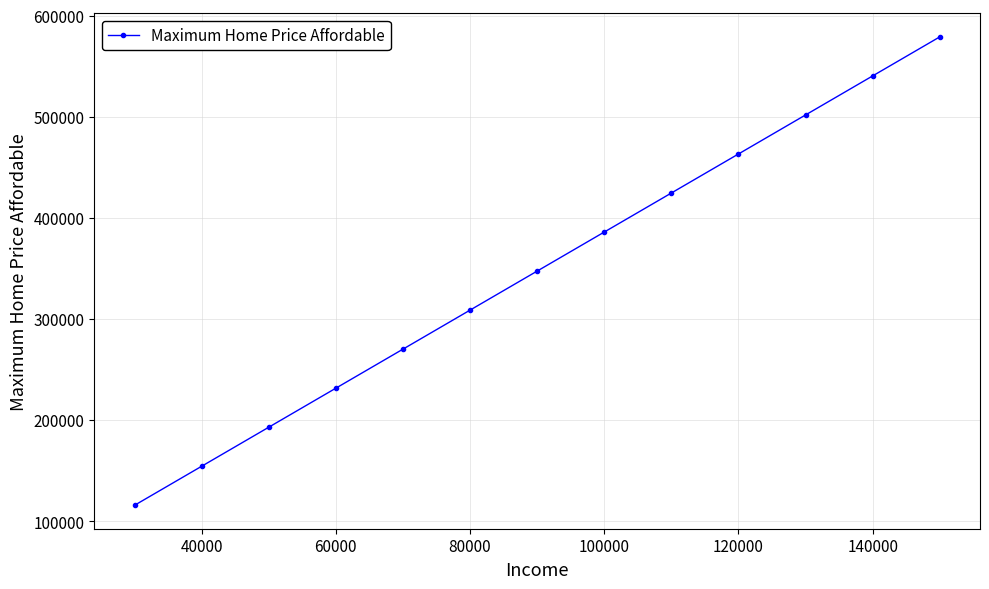

What is the maximum value shown in the chart?

579077.5